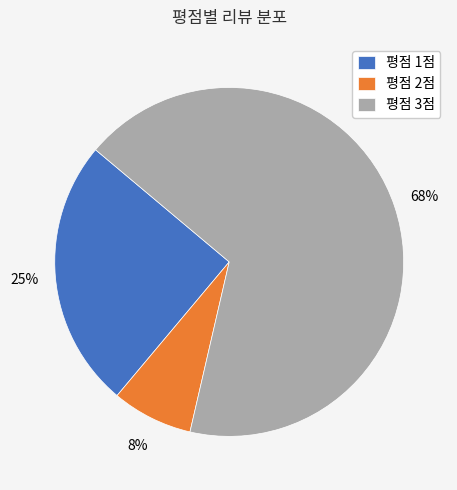

Between 평점 2점 and 평점 3점, which is larger?

평점 3점